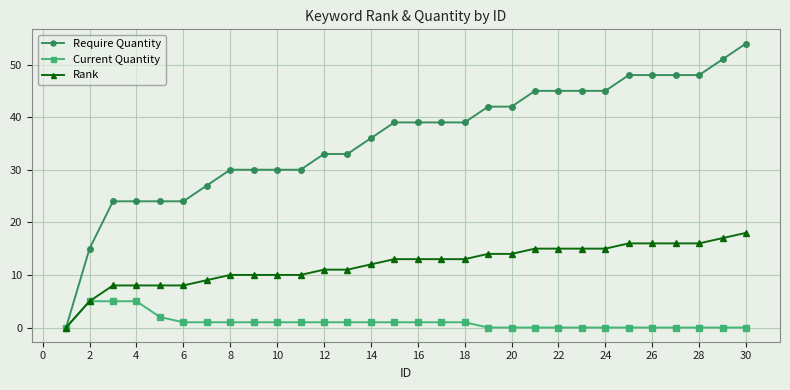

What is the maximum value shown in the chart?

54